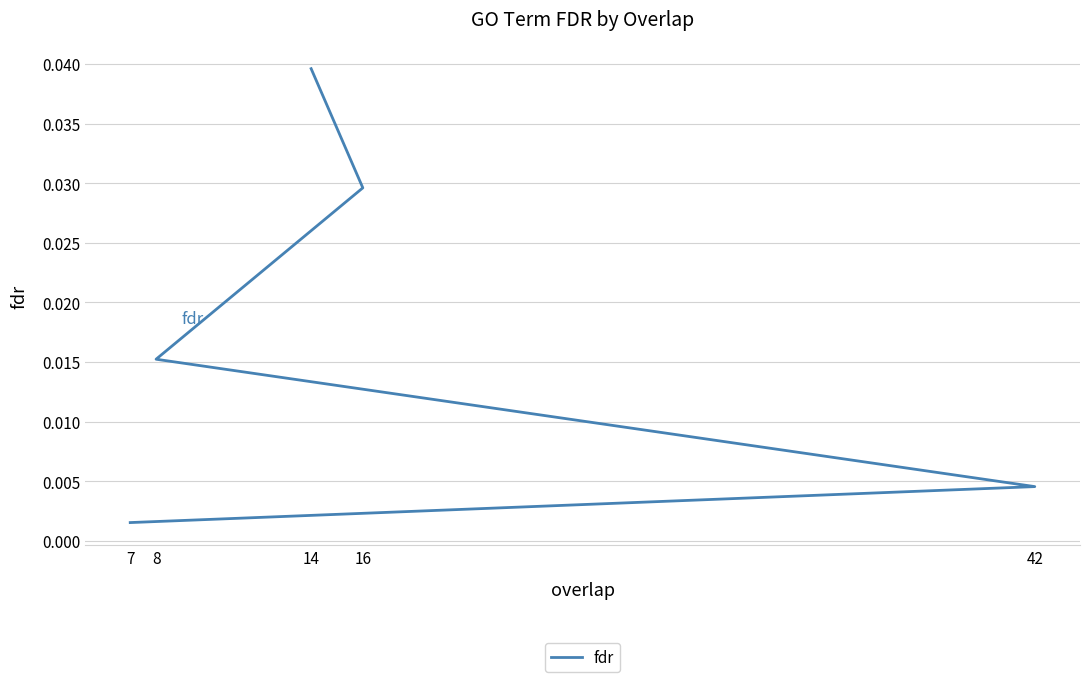

What position from the right is 16?

2